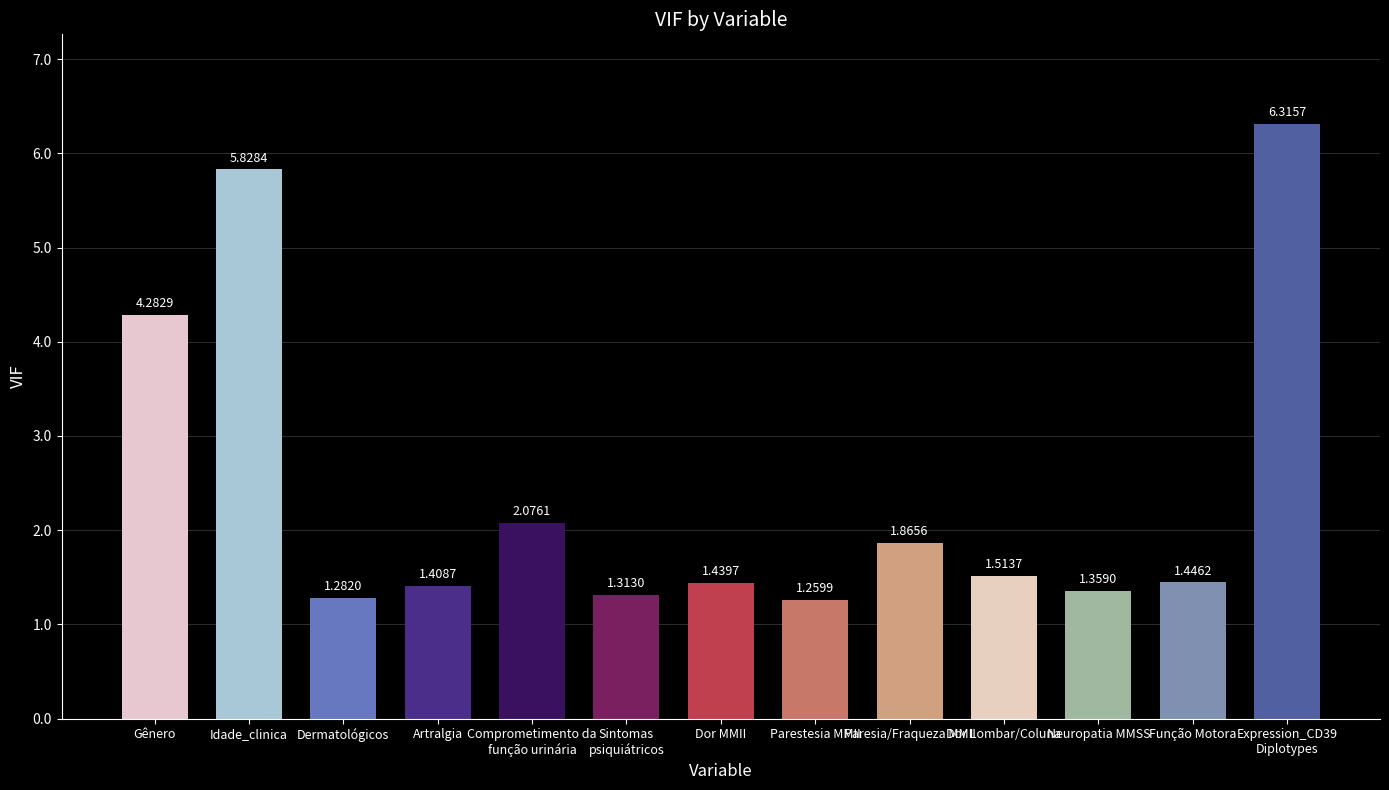

What is the change in value from Dermatológicos to Comprometimento da
função urinária?

+0.8